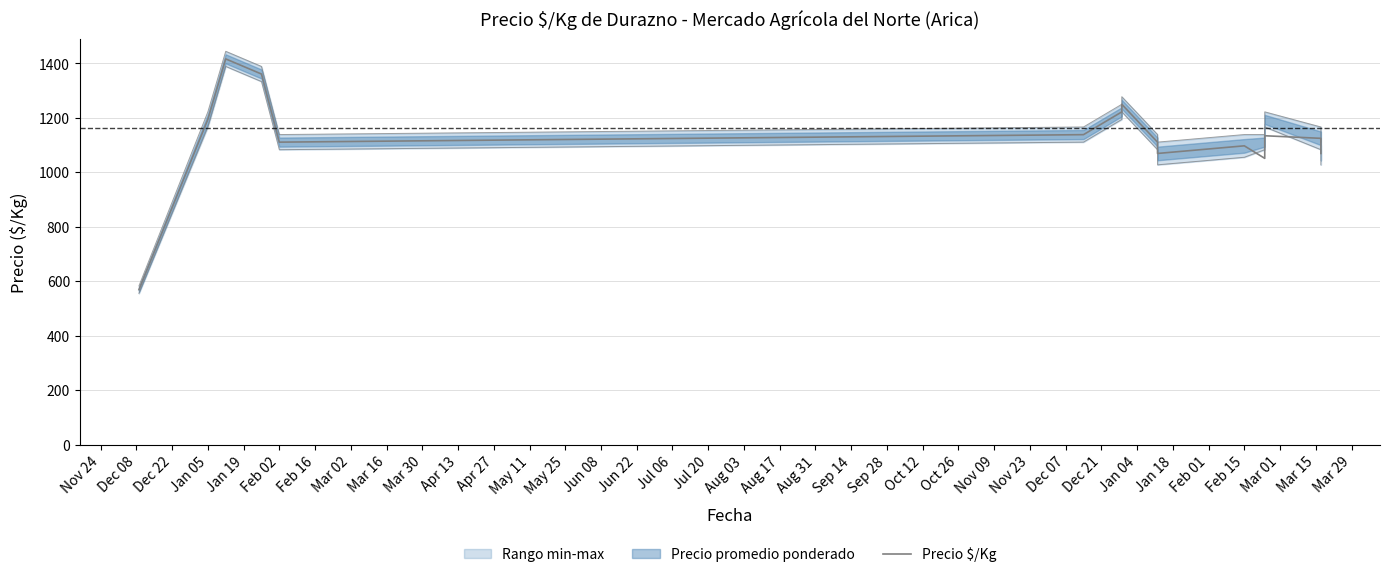

What is the sum of all values?

16921.5